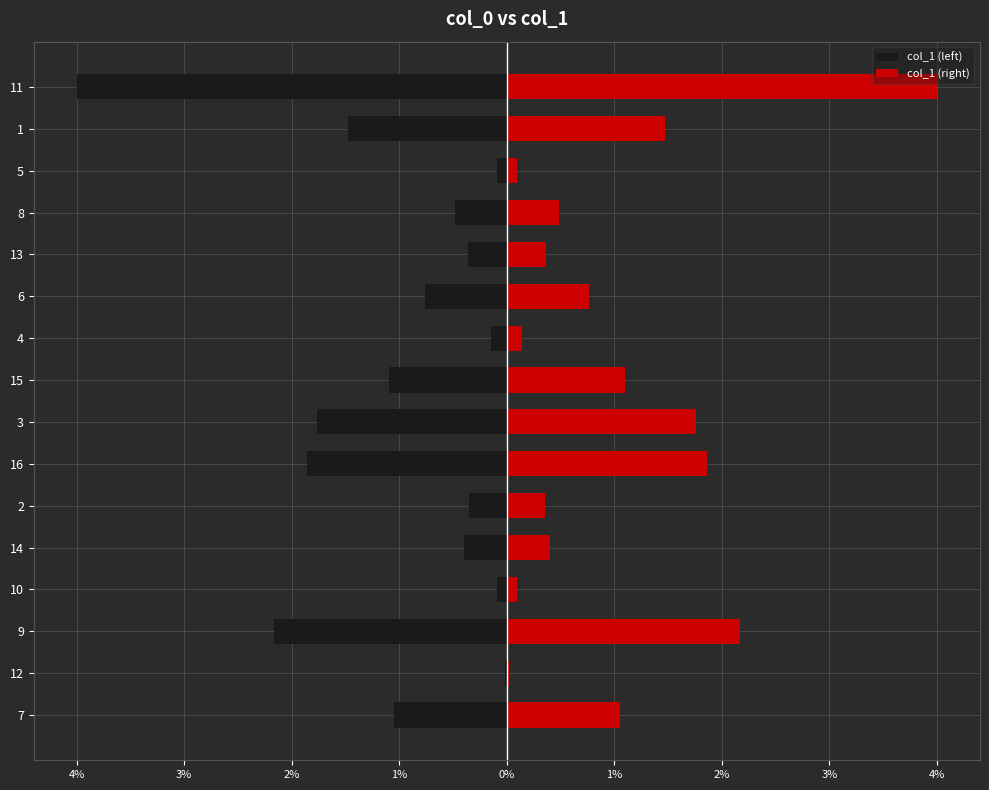

Which series has the largest total across all categories?

col_1 (right)